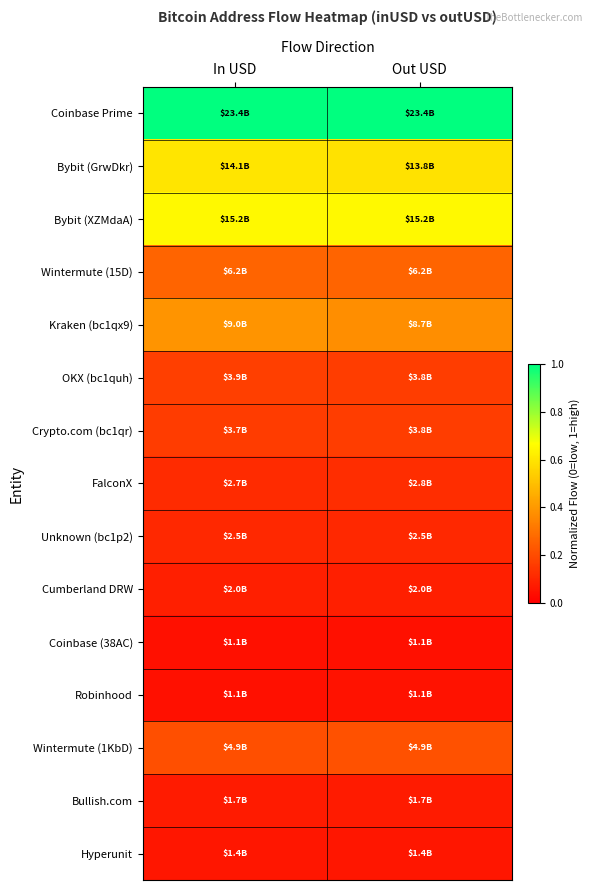

Which series has the largest range (max minus min)?

Kraken (bc1qx9)